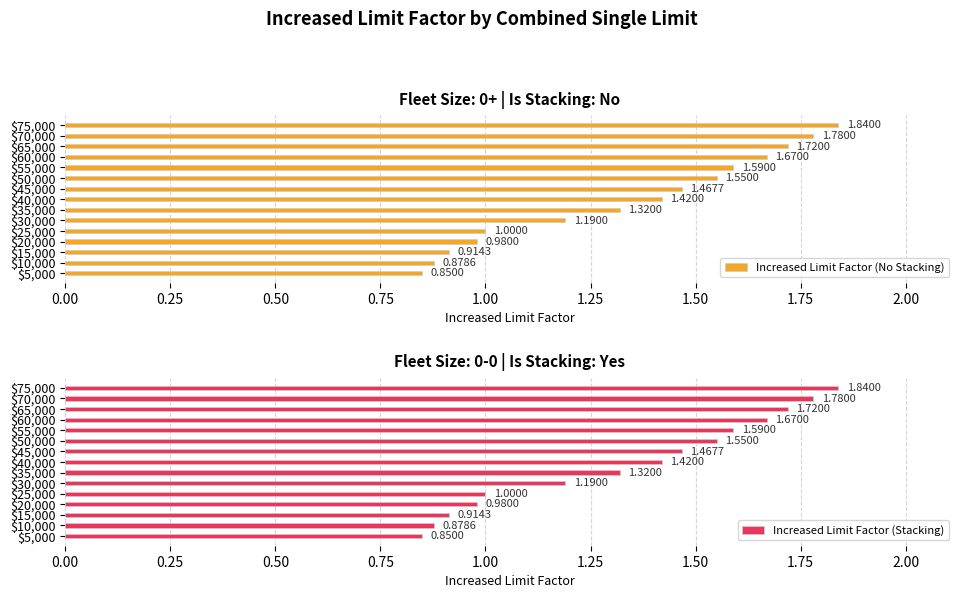

Reading right to left, list all the values displayed in this chart.

Increased Limit Factor (No Stacking): 1.8	1.8	1.7	1.7	1.6	1.6	1.5	1.4	1.3	1.2	1.0	1.0	0.9	0.9	0.8
Increased Limit Factor (Stacking): 1.8	1.8	1.7	1.7	1.6	1.6	1.5	1.4	1.3	1.2	1.0	1.0	0.9	0.9	0.8